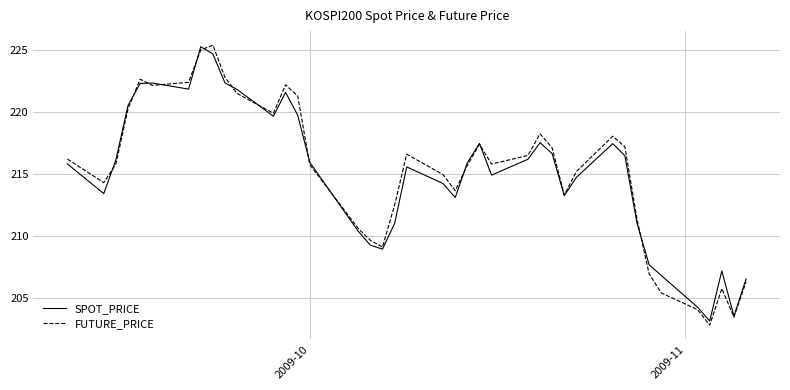

What is the maximum value shown in the chart?

225.4